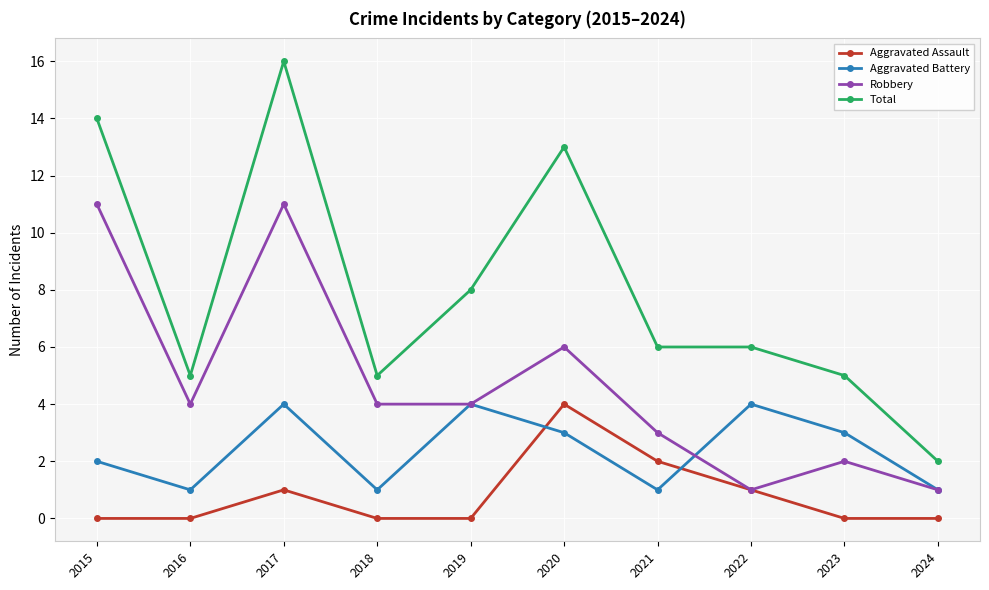

List the series in order of their overall mean, highest first.

Total, Robbery, Aggravated Battery, Aggravated Assault